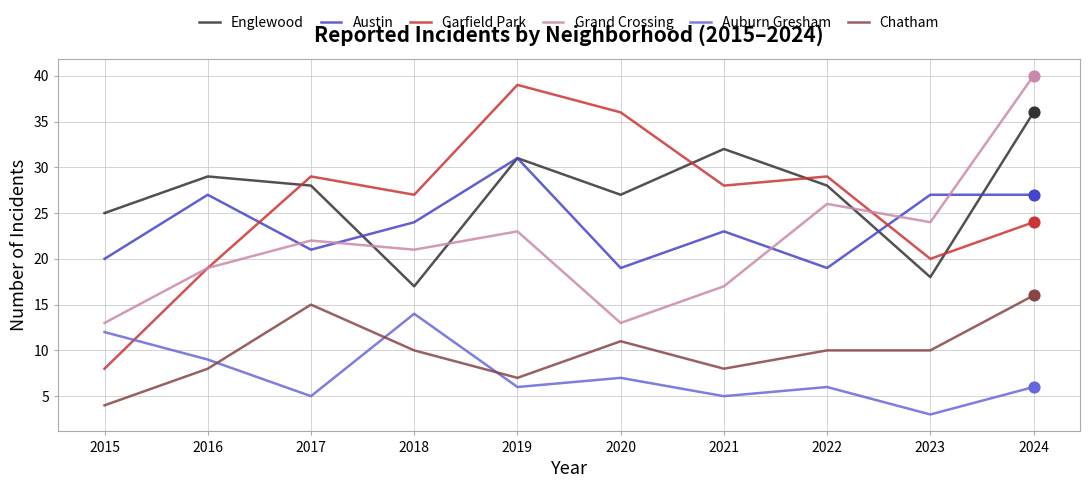

Which series has the widest spread of values?

Garfield Park